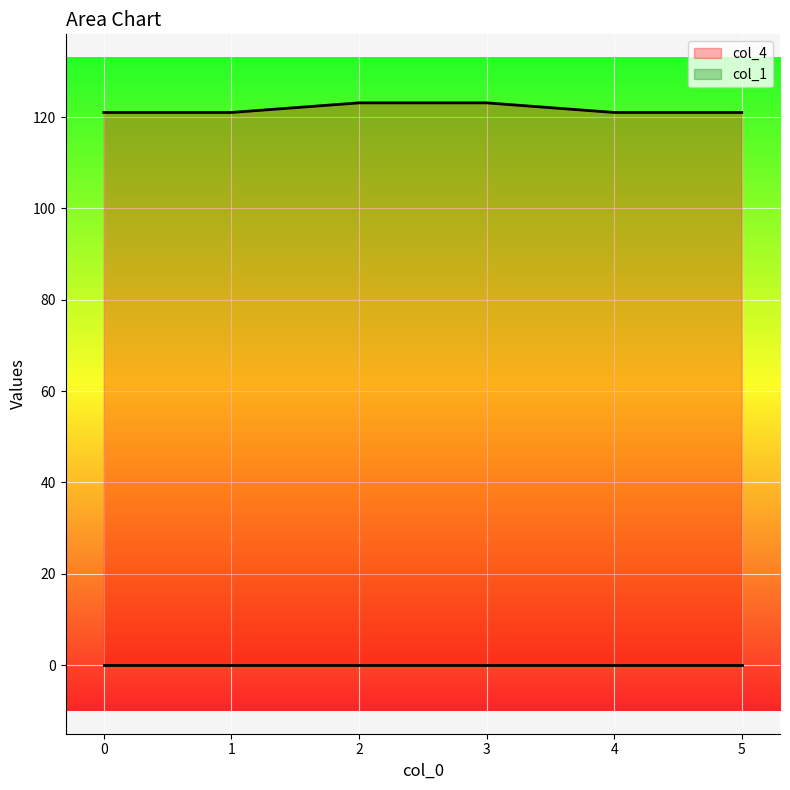

What is the value of the 3rd point from the left?

123.1